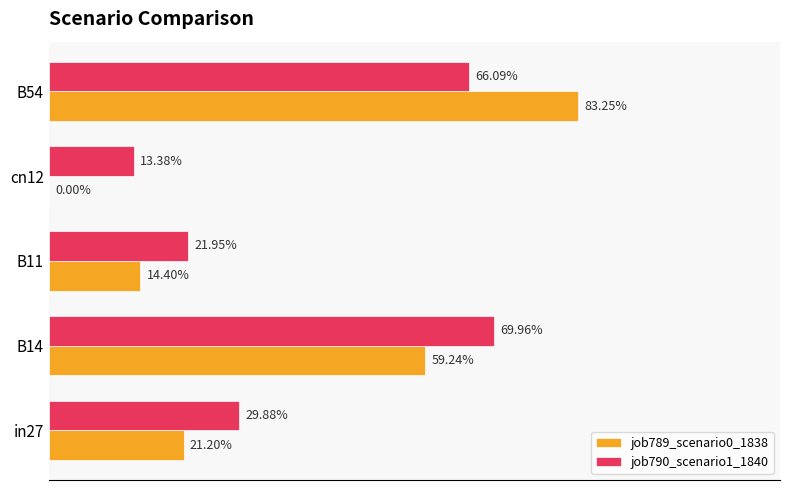

Count the job789_scenario0_1838 values in the range 0 to 1.

5